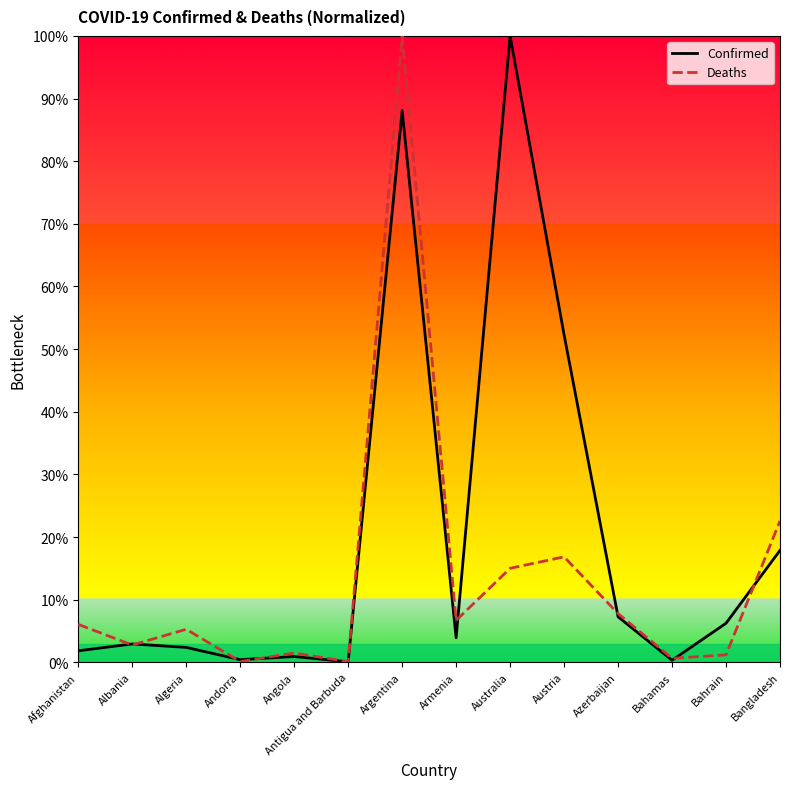

How many distinct data groups are displayed?

2